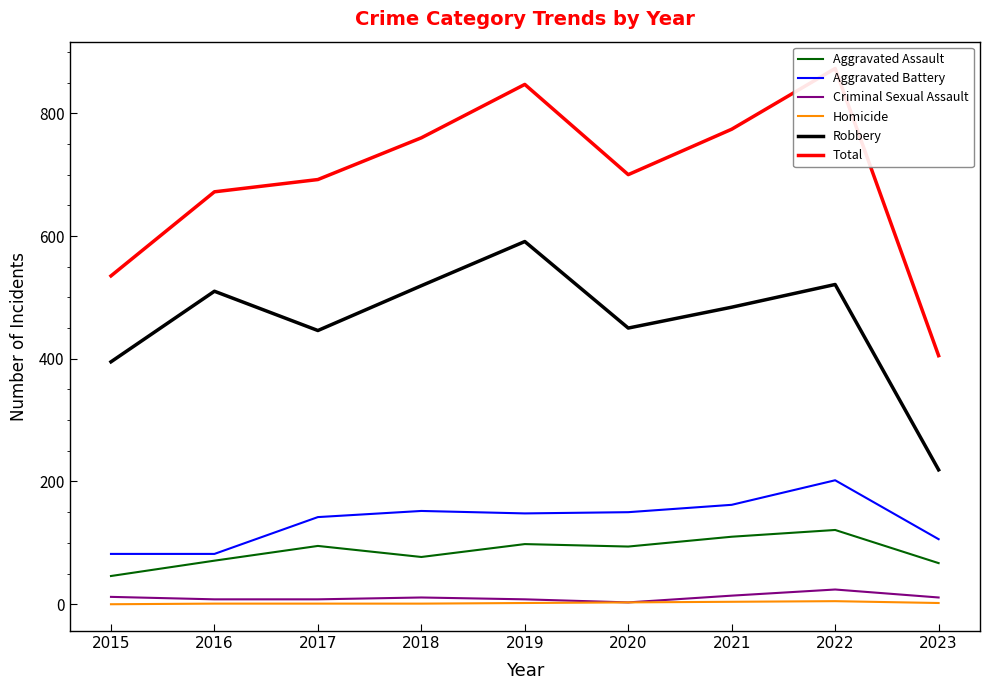

The Robbery series shows 544 at 2015. True or false?

False